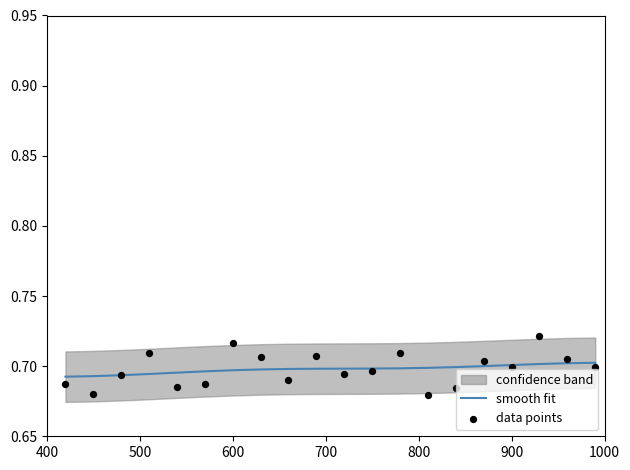

Which series has the widest spread of Y values?

data points